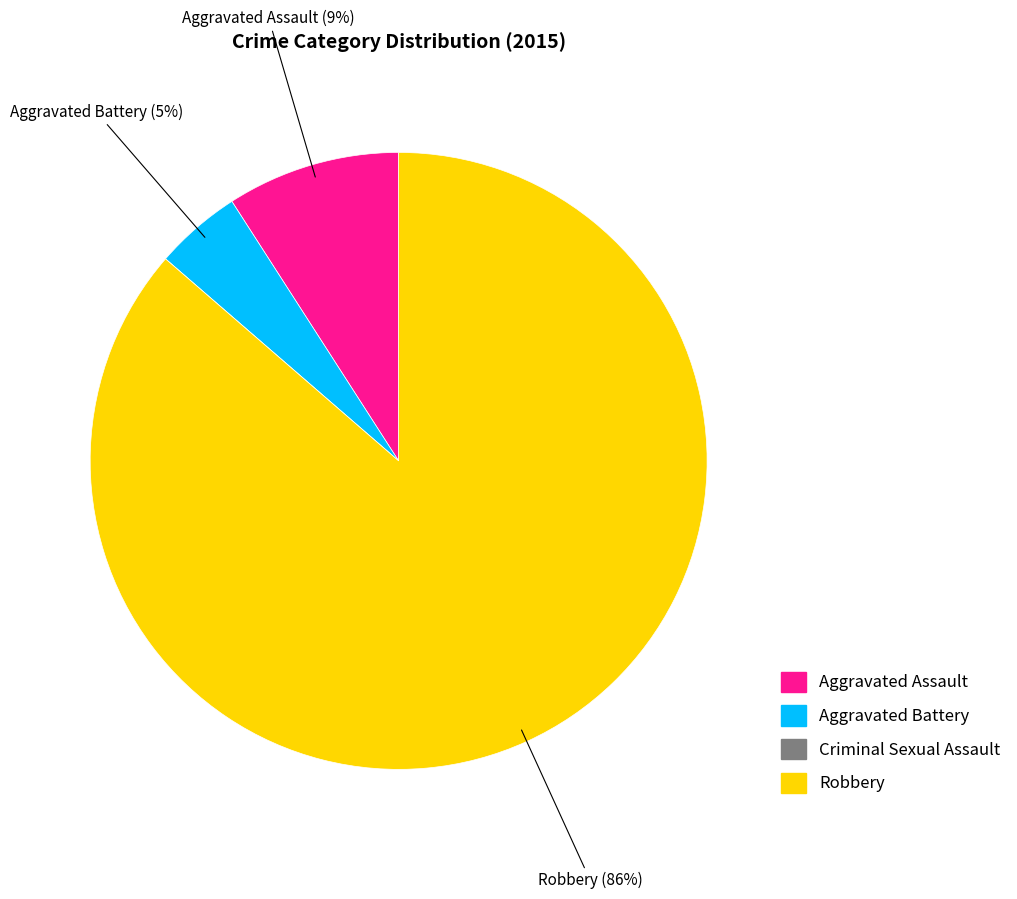

Does Aggravated Assault account for over 50% of the chart?

No